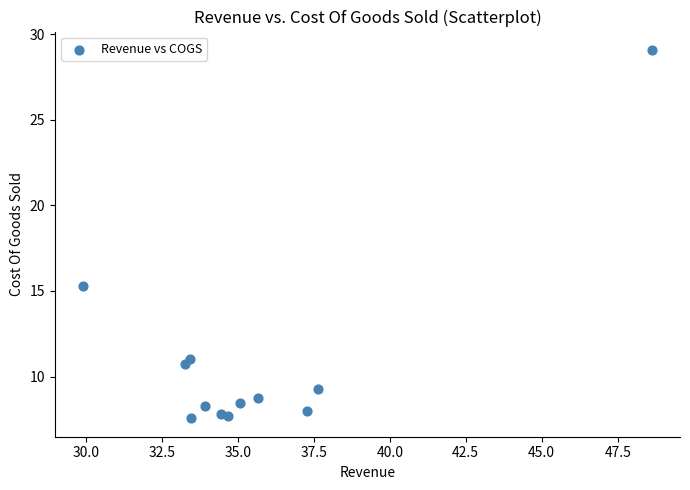

What Y value in the scatter plot is closest to 18?

15.3